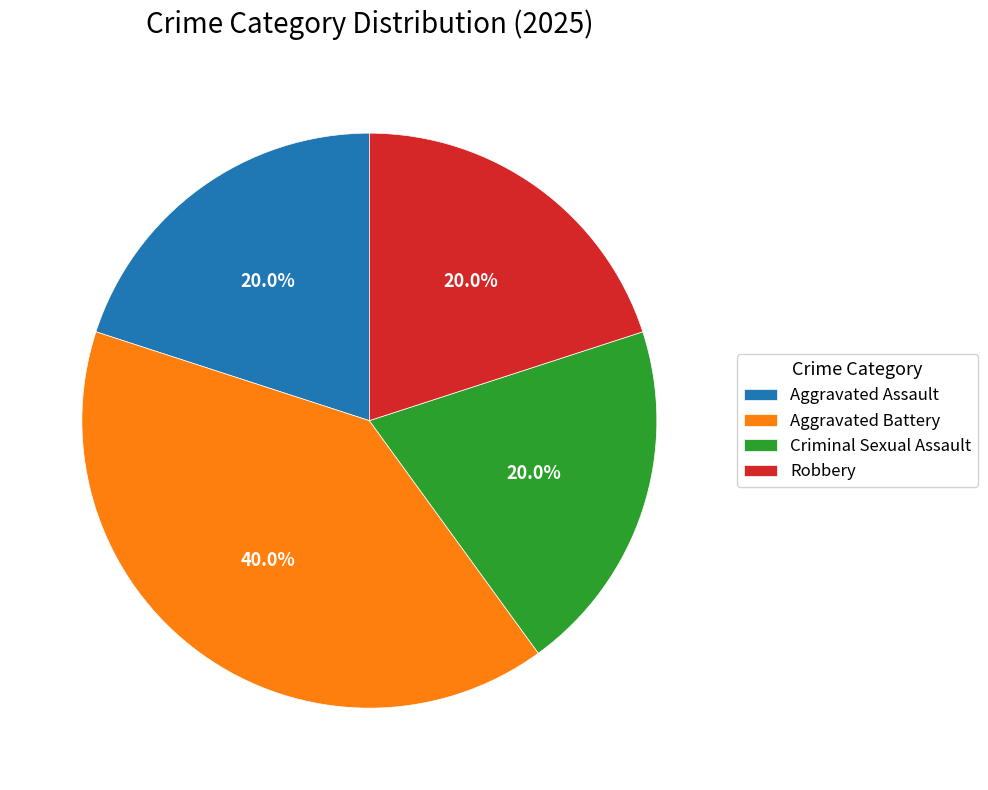

Which slice is the largest?

Aggravated Battery